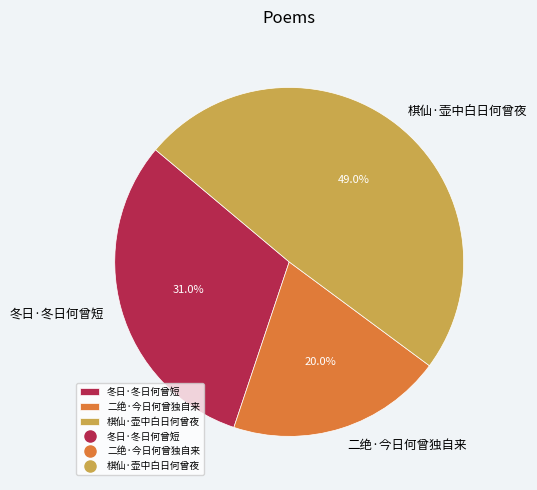

To the nearest percent, what is the average slice percentage?

33%